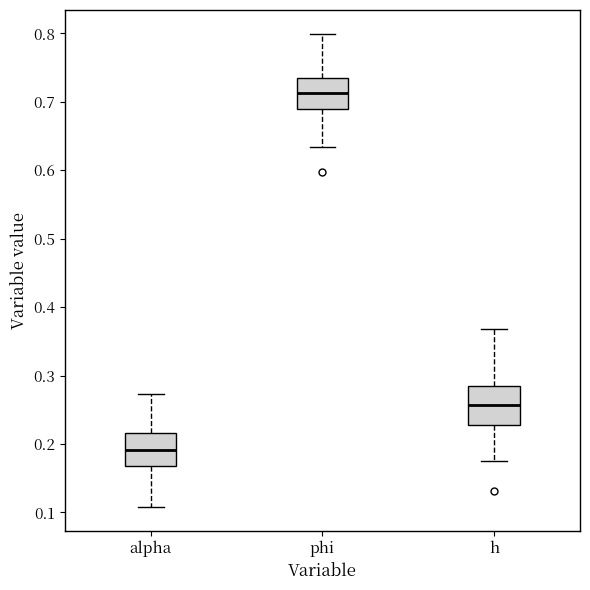

Reading left to right, transcribe this box plot: for each box, give where its median line is, the range the box spans, and where its two whiskers end, as read against the y-axis. The values are not printed on the chart, so give them approximately, as read against the axis.

alpha: median 0.19, box 0.17 to 0.22, whiskers 0.11 to 0.27
phi: median 0.71, box 0.69 to 0.73, whiskers 0.63 to 0.80
h: median 0.26, box 0.23 to 0.28, whiskers 0.18 to 0.37